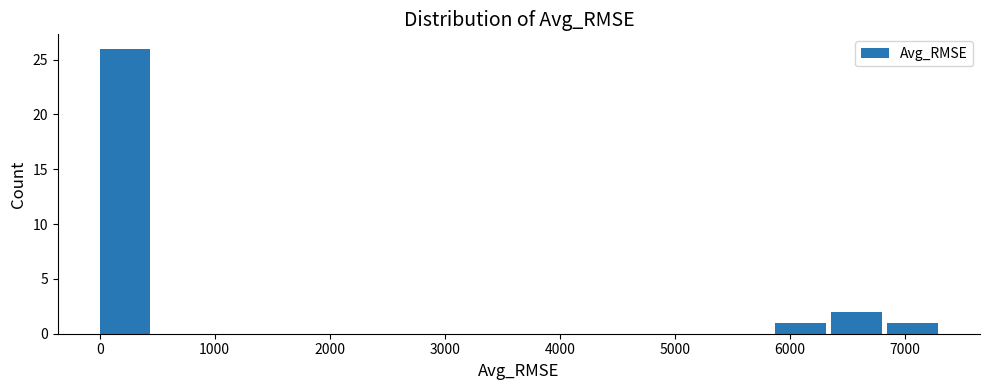

Over which range of the x-axis is the bar tallest?

0 to 500